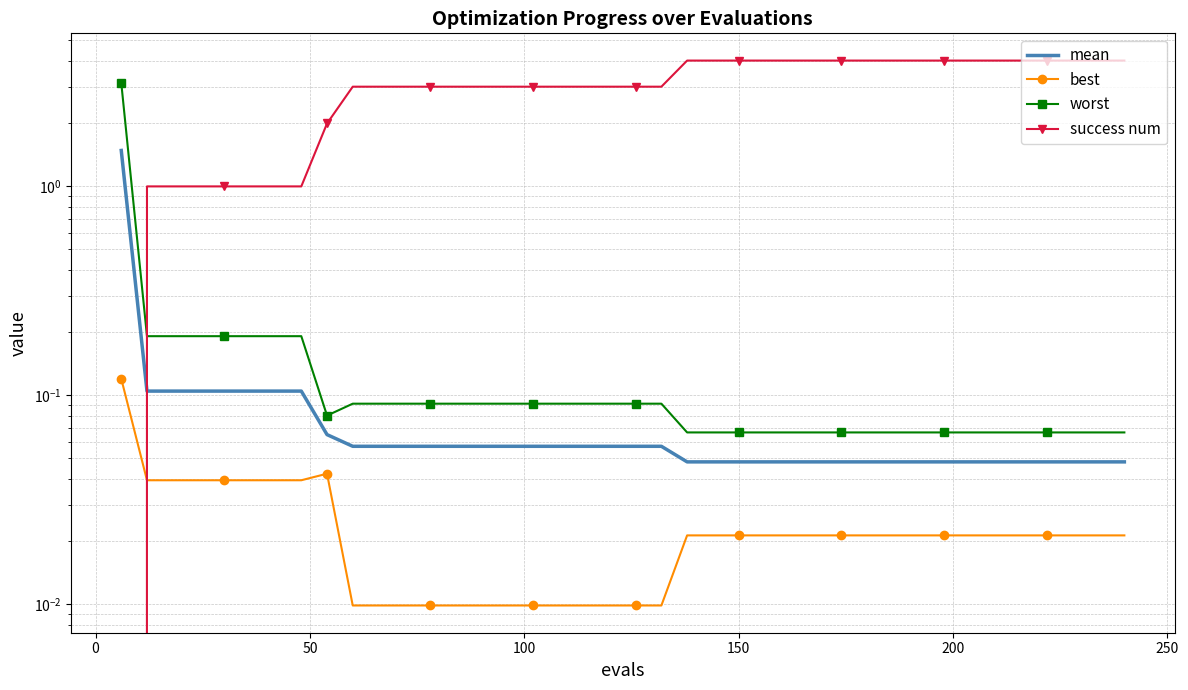

How many lines are shown in the chart?

4